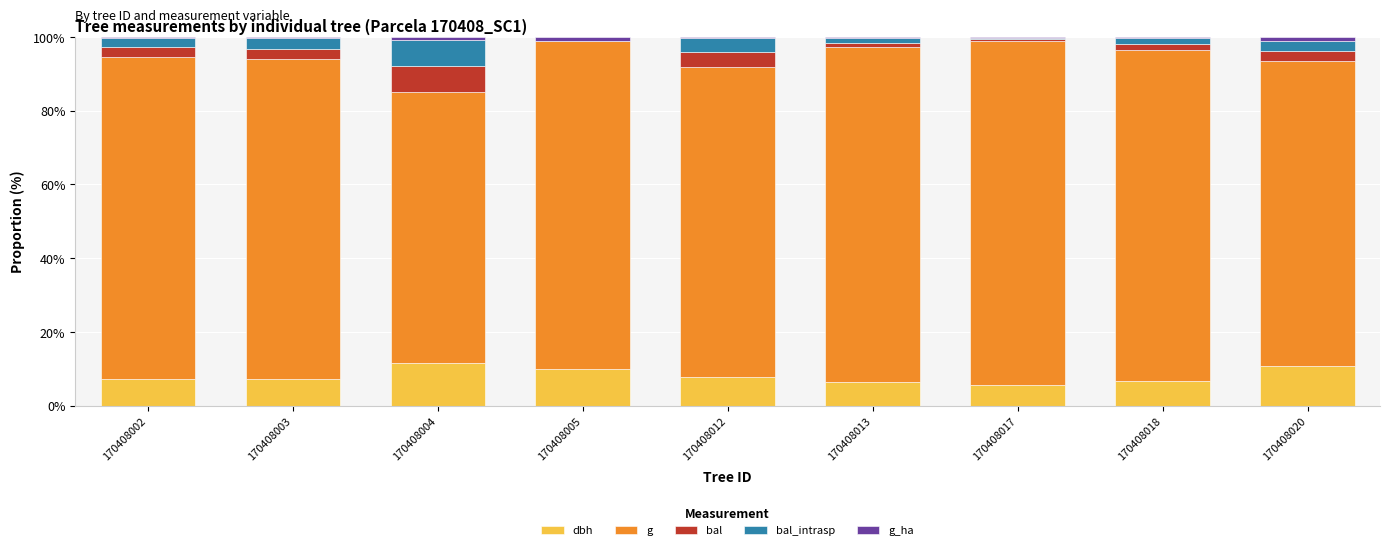

Is it true that dbh equals 3.6 at 170408004?

False